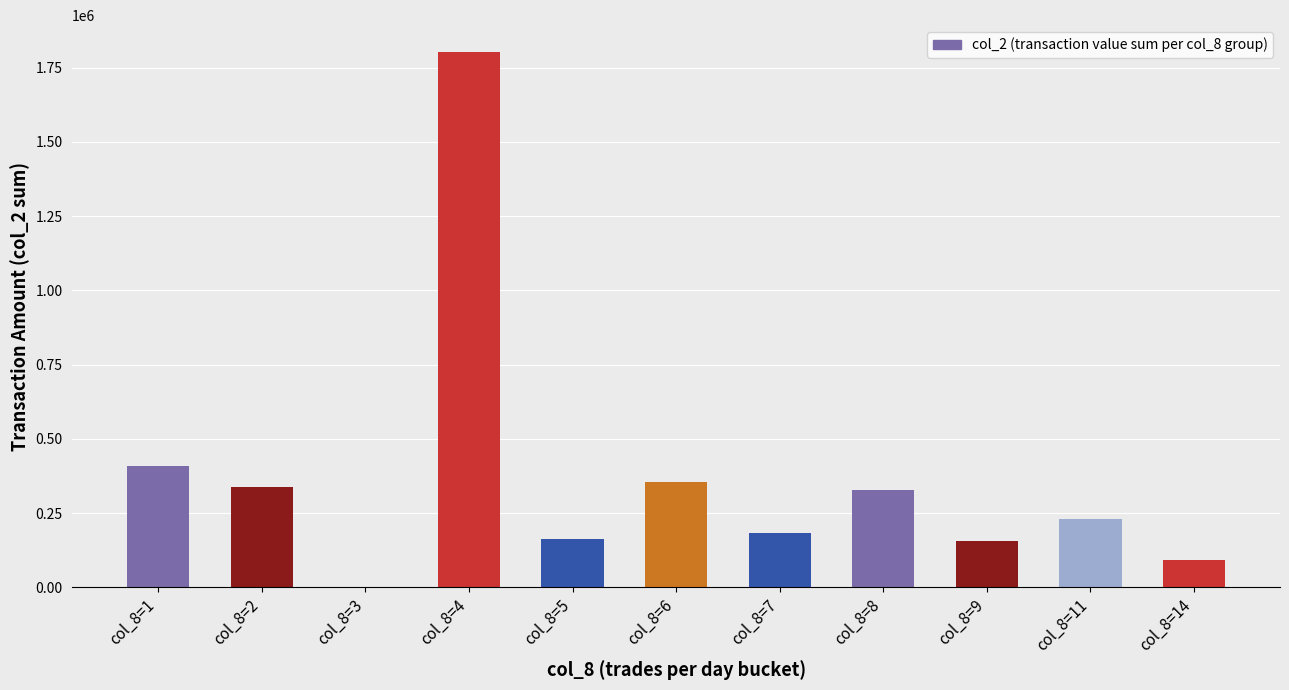

Between col_8=4 and col_8=8, which is larger?

col_8=4